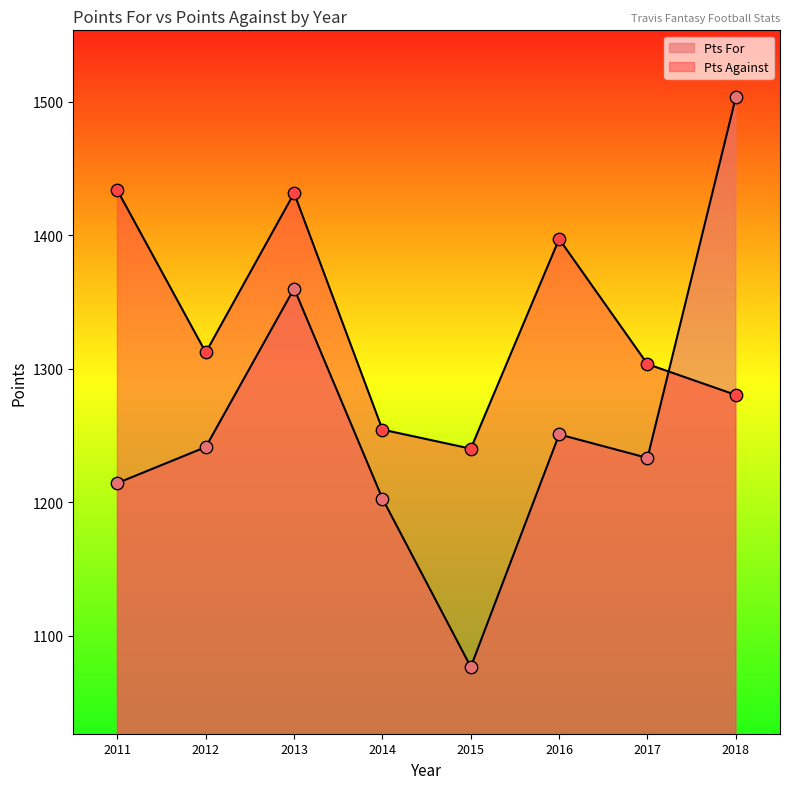

At which category is the sum across all series the highest?

2013